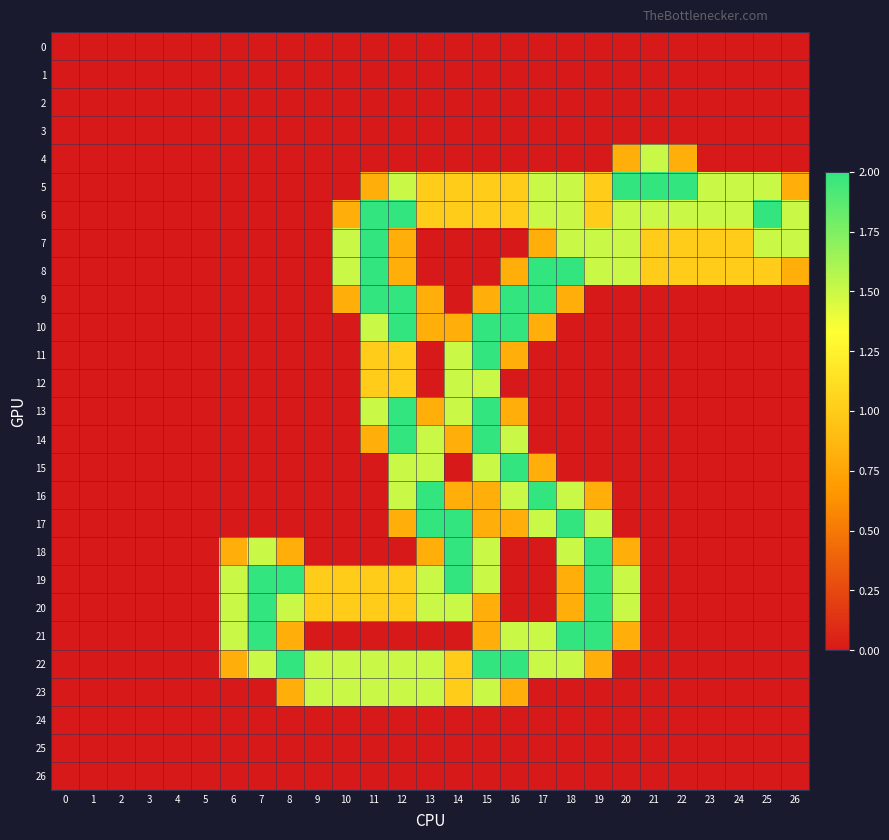

Reading left to right, list all the values displayed in this chart.

0: 0=0.0	1=0.0	2=0.0	3=0.0	4=0.0	5=0.0	6=0.0	7=0.0	8=0.0	9=0.0	10=0.0	11=0.0	12=0.0	13=0.0	14=0.0	15=0.0	16=0.0	17=0.0	18=0.0	19=0.0	20=0.0	21=0.0	22=0.0	23=0.0	24=0.0	25=0.0	26=0.0
1: 0=0.0	1=0.0	2=0.0	3=0.0	4=0.0	5=0.0	6=0.0	7=0.0	8=0.0	9=0.0	10=0.0	11=0.0	12=0.0	13=0.0	14=0.0	15=0.0	16=0.0	17=0.0	18=0.0	19=0.0	20=0.0	21=0.0	22=0.0	23=0.0	24=0.0	25=0.0	26=0.0
2: 0=0.0	1=0.0	2=0.0	3=0.0	4=0.0	5=0.0	6=0.0	7=0.0	8=0.0	9=0.0	10=0.0	11=0.0	12=0.0	13=0.0	14=0.0	15=0.0	16=0.0	17=0.0	18=0.0	19=0.0	20=0.0	21=0.0	22=0.0	23=0.0	24=0.0	25=0.0	26=0.0
3: 0=0.0	1=0.0	2=0.0	3=0.0	4=0.0	5=0.0	6=0.0	7=0.0	8=0.0	9=0.0	10=0.0	11=0.0	12=0.0	13=0.0	14=0.0	15=0.0	16=0.0	17=0.0	18=0.0	19=0.0	20=0.0	21=0.0	22=0.0	23=0.0	24=0.0	25=0.0	26=0.0
4: 0=0.0	1=0.0	2=0.0	3=0.0	4=0.0	5=0.0	6=0.0	7=0.0	8=0.0	9=0.0	10=0.0	11=0.0	12=0.0	13=0.0	14=0.0	15=0.0	16=0.0	17=0.0	18=0.0	19=0.0	20=0.8	21=1.5	22=0.8	23=0.0	24=0.0	25=0.0	26=0.0
5: 0=0.0	1=0.0	2=0.0	3=0.0	4=0.0	5=0.0	6=0.0	7=0.0	8=0.0	9=0.0	10=0.0	11=0.8	12=1.5	13=1.0	14=1.0	15=1.0	16=1.0	17=1.5	18=1.5	19=1.0	20=2.0	21=2.0	22=2.0	23=1.5	24=1.5	25=1.5	26=0.8
6: 0=0.0	1=0.0	2=0.0	3=0.0	4=0.0	5=0.0	6=0.0	7=0.0	8=0.0	9=0.0	10=0.8	11=2.0	12=2.0	13=1.0	14=1.0	15=1.0	16=1.0	17=1.5	18=1.5	19=1.0	20=1.5	21=1.5	22=1.5	23=1.5	24=1.5	25=2.0	26=1.5
7: 0=0.0	1=0.0	2=0.0	3=0.0	4=0.0	5=0.0	6=0.0	7=0.0	8=0.0	9=0.0	10=1.5	11=2.0	12=0.8	13=0.0	14=0.0	15=0.0	16=0.0	17=0.8	18=1.5	19=1.5	20=1.5	21=1.0	22=1.0	23=1.0	24=1.0	25=1.5	26=1.5
8: 0=0.0	1=0.0	2=0.0	3=0.0	4=0.0	5=0.0	6=0.0	7=0.0	8=0.0	9=0.0	10=1.5	11=2.0	12=0.8	13=0.0	14=0.0	15=0.0	16=0.8	17=2.0	18=2.0	19=1.5	20=1.5	21=1.0	22=1.0	23=1.0	24=1.0	25=1.0	26=0.8
9: 0=0.0	1=0.0	2=0.0	3=0.0	4=0.0	5=0.0	6=0.0	7=0.0	8=0.0	9=0.0	10=0.8	11=2.0	12=2.0	13=0.8	14=0.0	15=0.8	16=2.0	17=2.0	18=0.8	19=0.0	20=0.0	21=0.0	22=0.0	23=0.0	24=0.0	25=0.0	26=0.0
10: 0=0.0	1=0.0	2=0.0	3=0.0	4=0.0	5=0.0	6=0.0	7=0.0	8=0.0	9=0.0	10=0.0	11=1.5	12=2.0	13=0.8	14=0.8	15=2.0	16=2.0	17=0.8	18=0.0	19=0.0	20=0.0	21=0.0	22=0.0	23=0.0	24=0.0	25=0.0	26=0.0
11: 0=0.0	1=0.0	2=0.0	3=0.0	4=0.0	5=0.0	6=0.0	7=0.0	8=0.0	9=0.0	10=0.0	11=1.0	12=1.0	13=0.0	14=1.5	15=2.0	16=0.8	17=0.0	18=0.0	19=0.0	20=0.0	21=0.0	22=0.0	23=0.0	24=0.0	25=0.0	26=0.0
12: 0=0.0	1=0.0	2=0.0	3=0.0	4=0.0	5=0.0	6=0.0	7=0.0	8=0.0	9=0.0	10=0.0	11=1.0	12=1.0	13=0.0	14=1.5	15=1.5	16=0.0	17=0.0	18=0.0	19=0.0	20=0.0	21=0.0	22=0.0	23=0.0	24=0.0	25=0.0	26=0.0
13: 0=0.0	1=0.0	2=0.0	3=0.0	4=0.0	5=0.0	6=0.0	7=0.0	8=0.0	9=0.0	10=0.0	11=1.5	12=2.0	13=0.8	14=1.5	15=2.0	16=0.8	17=0.0	18=0.0	19=0.0	20=0.0	21=0.0	22=0.0	23=0.0	24=0.0	25=0.0	26=0.0
14: 0=0.0	1=0.0	2=0.0	3=0.0	4=0.0	5=0.0	6=0.0	7=0.0	8=0.0	9=0.0	10=0.0	11=0.8	12=2.0	13=1.5	14=0.8	15=2.0	16=1.5	17=0.0	18=0.0	19=0.0	20=0.0	21=0.0	22=0.0	23=0.0	24=0.0	25=0.0	26=0.0
15: 0=0.0	1=0.0	2=0.0	3=0.0	4=0.0	5=0.0	6=0.0	7=0.0	8=0.0	9=0.0	10=0.0	11=0.0	12=1.5	13=1.5	14=0.0	15=1.5	16=2.0	17=0.8	18=0.0	19=0.0	20=0.0	21=0.0	22=0.0	23=0.0	24=0.0	25=0.0	26=0.0
16: 0=0.0	1=0.0	2=0.0	3=0.0	4=0.0	5=0.0	6=0.0	7=0.0	8=0.0	9=0.0	10=0.0	11=0.0	12=1.5	13=2.0	14=0.8	15=0.8	16=1.5	17=2.0	18=1.5	19=0.8	20=0.0	21=0.0	22=0.0	23=0.0	24=0.0	25=0.0	26=0.0
17: 0=0.0	1=0.0	2=0.0	3=0.0	4=0.0	5=0.0	6=0.0	7=0.0	8=0.0	9=0.0	10=0.0	11=0.0	12=0.8	13=2.0	14=2.0	15=0.8	16=0.8	17=1.5	18=2.0	19=1.5	20=0.0	21=0.0	22=0.0	23=0.0	24=0.0	25=0.0	26=0.0
18: 0=0.0	1=0.0	2=0.0	3=0.0	4=0.0	5=0.0	6=0.8	7=1.5	8=0.8	9=0.0	10=0.0	11=0.0	12=0.0	13=0.8	14=2.0	15=1.5	16=0.0	17=0.0	18=1.5	19=2.0	20=0.8	21=0.0	22=0.0	23=0.0	24=0.0	25=0.0	26=0.0
19: 0=0.0	1=0.0	2=0.0	3=0.0	4=0.0	5=0.0	6=1.5	7=2.0	8=2.0	9=1.0	10=1.0	11=1.0	12=1.0	13=1.5	14=2.0	15=1.5	16=0.0	17=0.0	18=0.8	19=2.0	20=1.5	21=0.0	22=0.0	23=0.0	24=0.0	25=0.0	26=0.0
20: 0=0.0	1=0.0	2=0.0	3=0.0	4=0.0	5=0.0	6=1.5	7=2.0	8=1.5	9=1.0	10=1.0	11=1.0	12=1.0	13=1.5	14=1.5	15=0.8	16=0.0	17=0.0	18=0.8	19=2.0	20=1.5	21=0.0	22=0.0	23=0.0	24=0.0	25=0.0	26=0.0
21: 0=0.0	1=0.0	2=0.0	3=0.0	4=0.0	5=0.0	6=1.5	7=2.0	8=0.8	9=0.0	10=0.0	11=0.0	12=0.0	13=0.0	14=0.0	15=0.8	16=1.5	17=1.5	18=2.0	19=2.0	20=0.8	21=0.0	22=0.0	23=0.0	24=0.0	25=0.0	26=0.0
22: 0=0.0	1=0.0	2=0.0	3=0.0	4=0.0	5=0.0	6=0.8	7=1.5	8=2.0	9=1.5	10=1.5	11=1.5	12=1.5	13=1.5	14=1.0	15=2.0	16=2.0	17=1.5	18=1.5	19=0.8	20=0.0	21=0.0	22=0.0	23=0.0	24=0.0	25=0.0	26=0.0
23: 0=0.0	1=0.0	2=0.0	3=0.0	4=0.0	5=0.0	6=0.0	7=0.0	8=0.8	9=1.5	10=1.5	11=1.5	12=1.5	13=1.5	14=1.0	15=1.5	16=0.8	17=0.0	18=0.0	19=0.0	20=0.0	21=0.0	22=0.0	23=0.0	24=0.0	25=0.0	26=0.0
24: 0=0.0	1=0.0	2=0.0	3=0.0	4=0.0	5=0.0	6=0.0	7=0.0	8=0.0	9=0.0	10=0.0	11=0.0	12=0.0	13=0.0	14=0.0	15=0.0	16=0.0	17=0.0	18=0.0	19=0.0	20=0.0	21=0.0	22=0.0	23=0.0	24=0.0	25=0.0	26=0.0
25: 0=0.0	1=0.0	2=0.0	3=0.0	4=0.0	5=0.0	6=0.0	7=0.0	8=0.0	9=0.0	10=0.0	11=0.0	12=0.0	13=0.0	14=0.0	15=0.0	16=0.0	17=0.0	18=0.0	19=0.0	20=0.0	21=0.0	22=0.0	23=0.0	24=0.0	25=0.0	26=0.0
26: 0=0.0	1=0.0	2=0.0	3=0.0	4=0.0	5=0.0	6=0.0	7=0.0	8=0.0	9=0.0	10=0.0	11=0.0	12=0.0	13=0.0	14=0.0	15=0.0	16=0.0	17=0.0	18=0.0	19=0.0	20=0.0	21=0.0	22=0.0	23=0.0	24=0.0	25=0.0	26=0.0